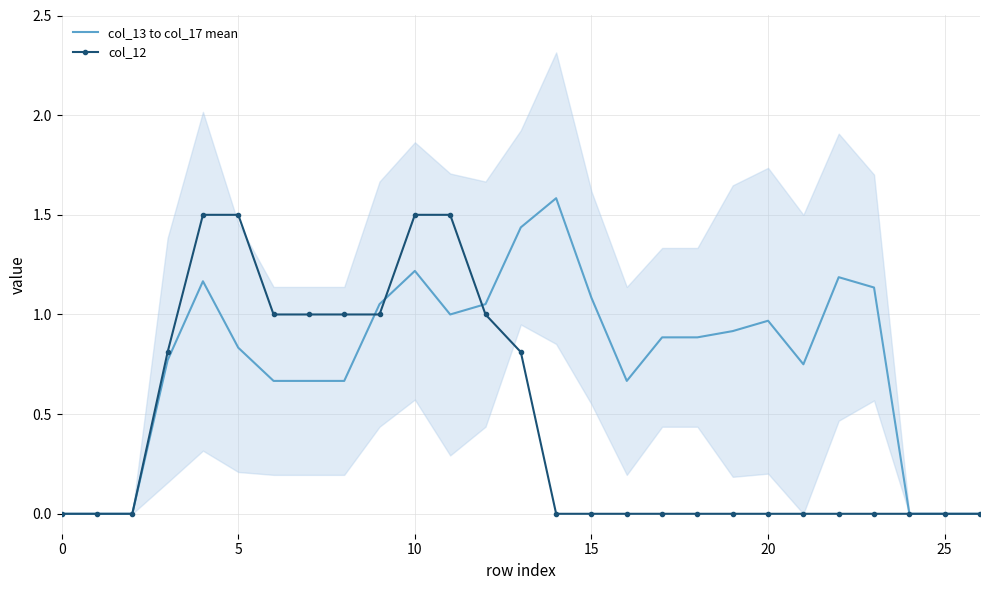

Which series has the widest spread of values?

col_13 to col_17 mean